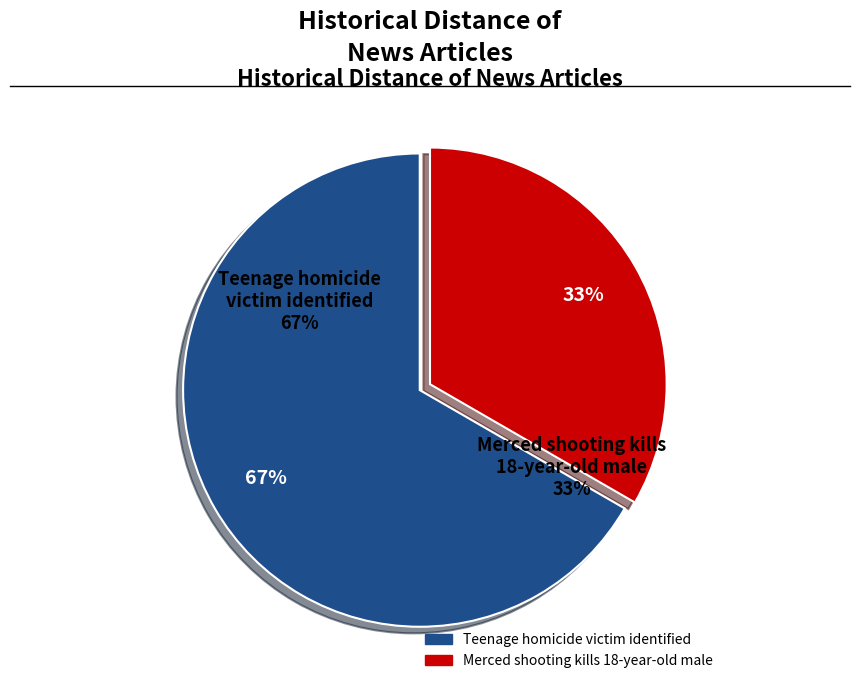

Rank the categories by value from highest to lowest.

Teenage homicide victim identified, Merced shooting kills 18-year-old male